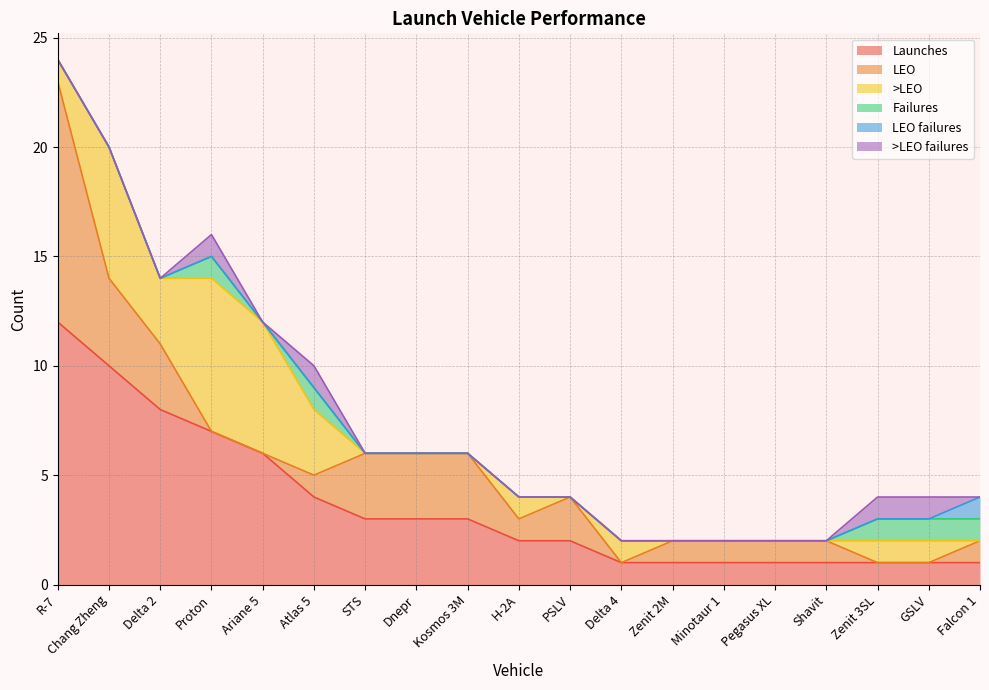

True or false: >LEO failures and >LEO intersect in this chart.

False